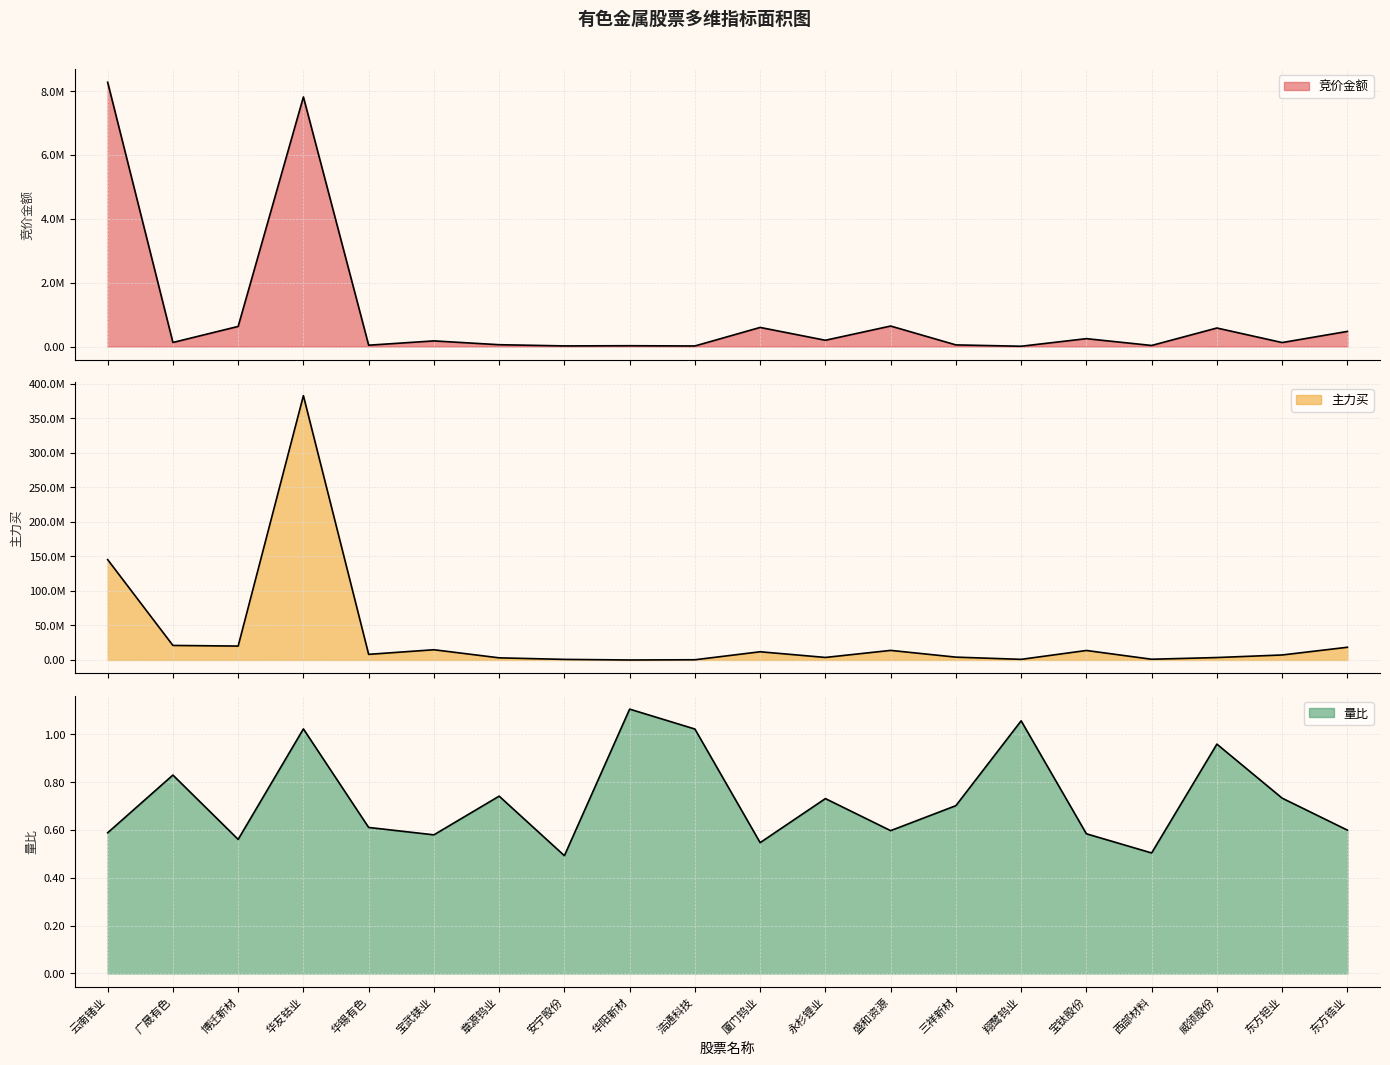

Reading right to left, what are all the values shown in this chart?

竞价金额: 474164.0	125042.0	580640.0	33740.0	247160.0	9515.0	51360.0	642393.0	196824.0	598752.0	18035.0	25498.0	19878.0	57434.0	176652.0	42192.0	7817810.0	630080.0	127470.0	8279544.0
主力买: 18438415.0	7268943.0	3560658.0	1087690.0	13783404.0	931883.0	4143986.0	13900963.0	3700358.0	11916699.0	336299.0	0.0	860898.0	3120480.0	14850899.0	8176900.0	382930812.0	20166624.0	21083257.0	145407061.0
量比: 0.6	0.7	1.0	0.5	0.6	1.1	0.7	0.6	0.7	0.5	1.0	1.1	0.5	0.7	0.6	0.6	1.0	0.6	0.8	0.6